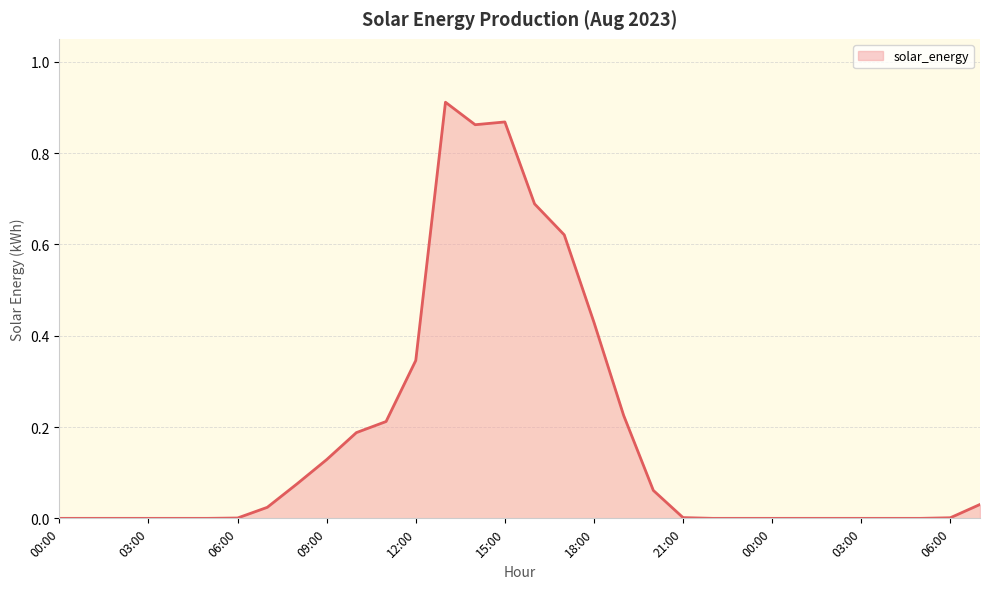

Reading left to right, list all the values displayed in this chart.

00:00=0.0	01:00=0.0	02:00=0.0	03:00=0.0	04:00=0.0	05:00=0.0	06:00=0.0	07:00=0.0	08:00=0.1	09:00=0.1	10:00=0.2	11:00=0.2	12:00=0.3	13:00=0.9	14:00=0.9	15:00=0.9	16:00=0.7	17:00=0.6	18:00=0.4	19:00=0.2	20:00=0.1	21:00=0.0	22:00=0.0	23:00=0.0	00:00=0.0	01:00=0.0	02:00=0.0	03:00=0.0	04:00=0.0	05:00=0.0	06:00=0.0	07:00=0.0